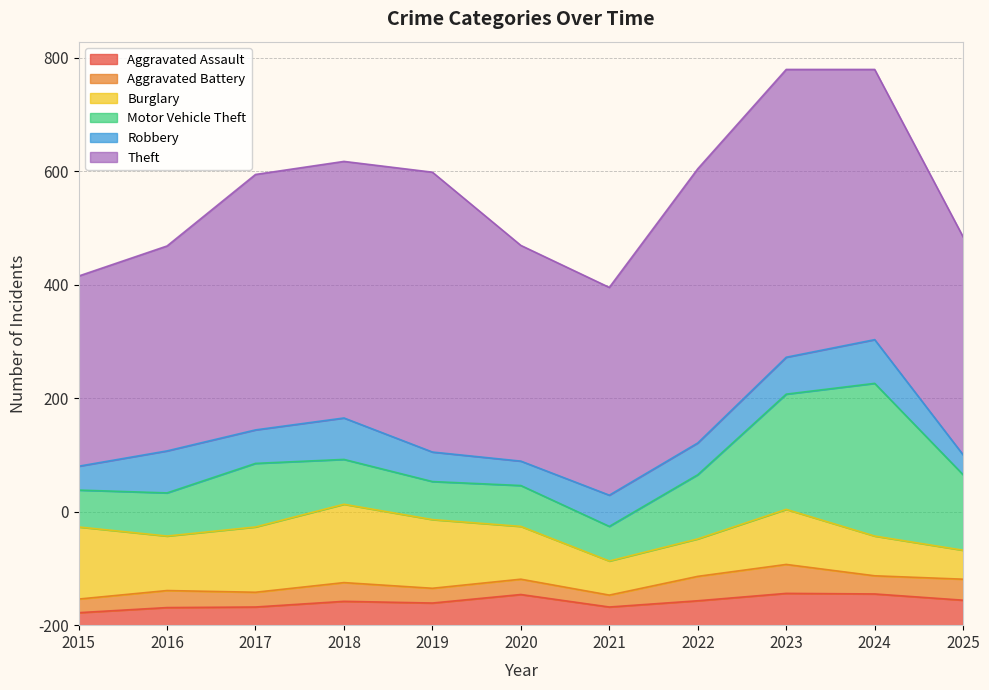

How many values in the Burglary series exceed 96?

5